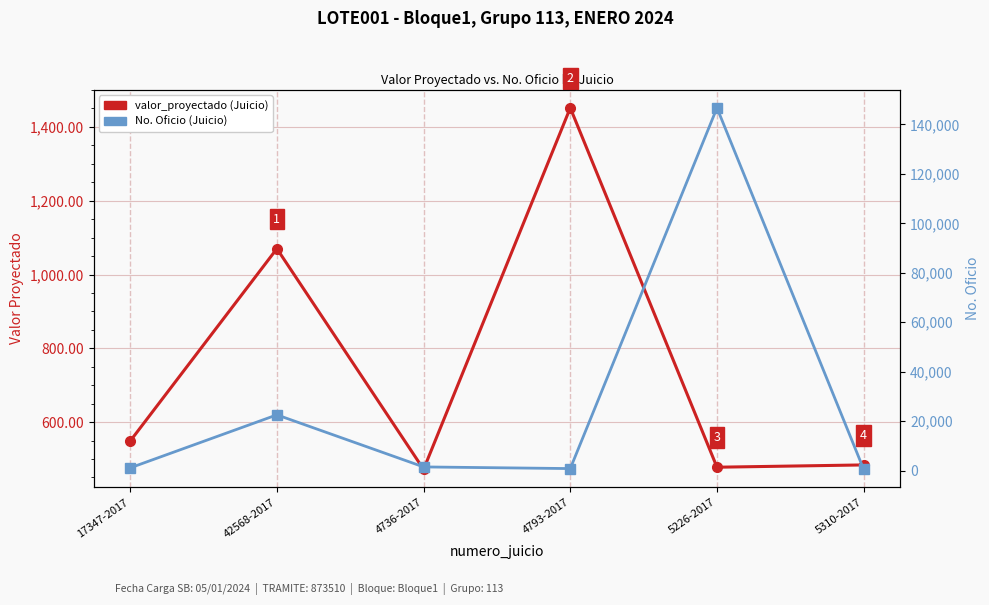

Where is the first local maximum for valor_proyectado (Juicio)?

42568-2017